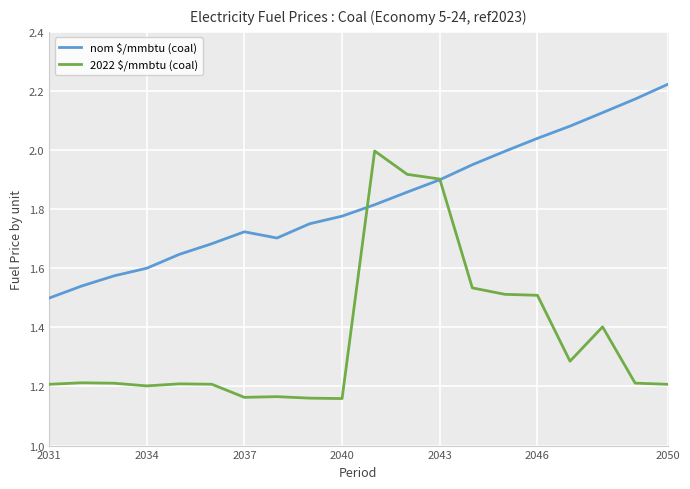

Which category has the lowest value in the nom $/mmbtu (coal) series?

2031